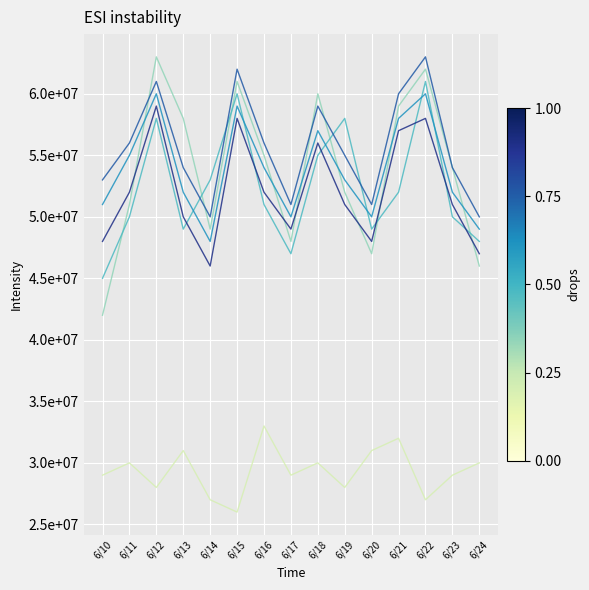

Is this an area chart (filled region under the line)?

No